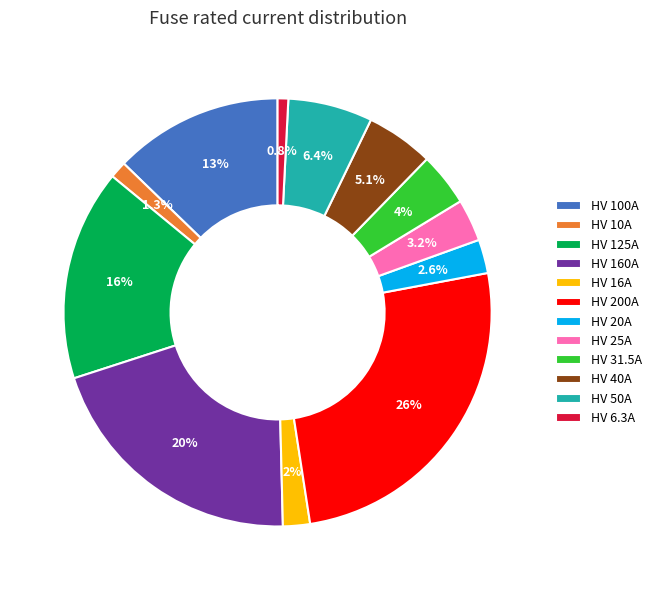

Count the number of slices in the pie.

12